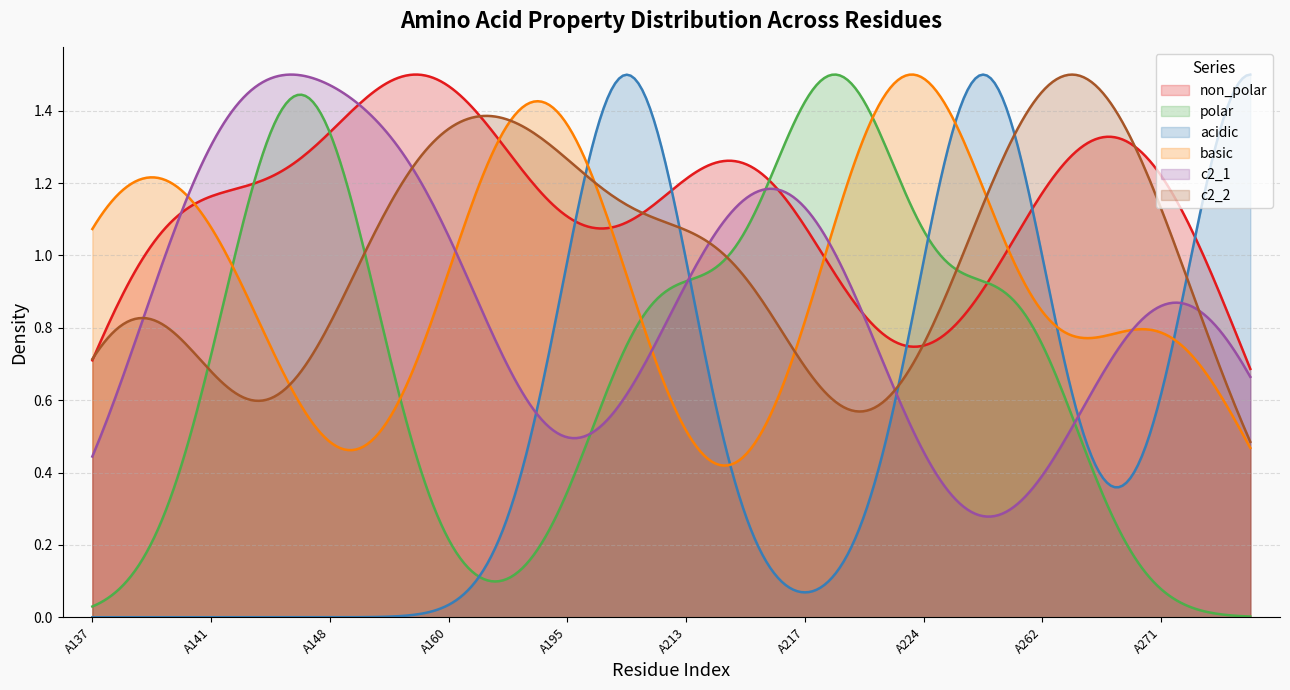

Which series has the largest total across all categories?

non_polar